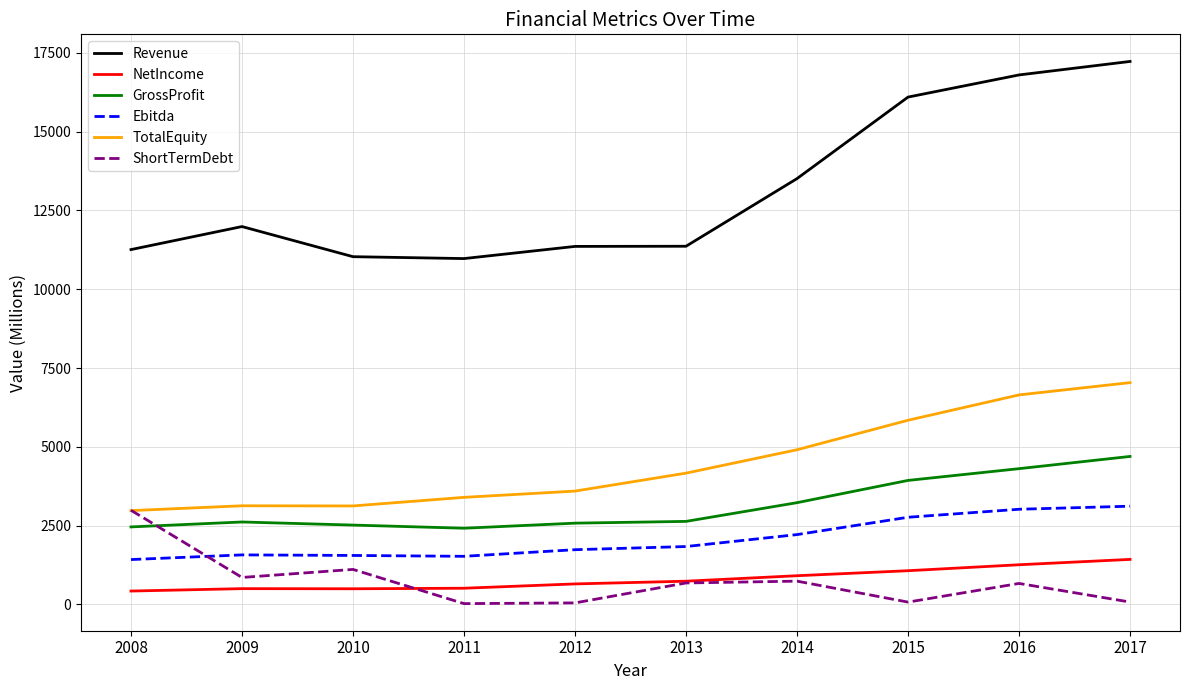

Which series changed the most between 2008 and 2016?

Revenue